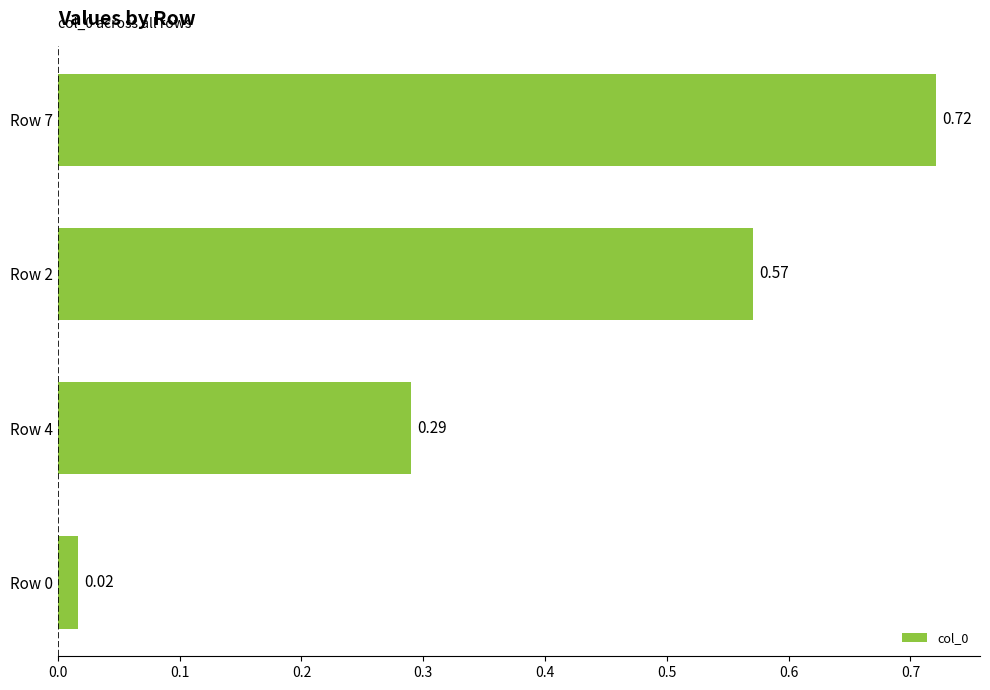

Are the bars grouped side by side (vs. stacked)?

No